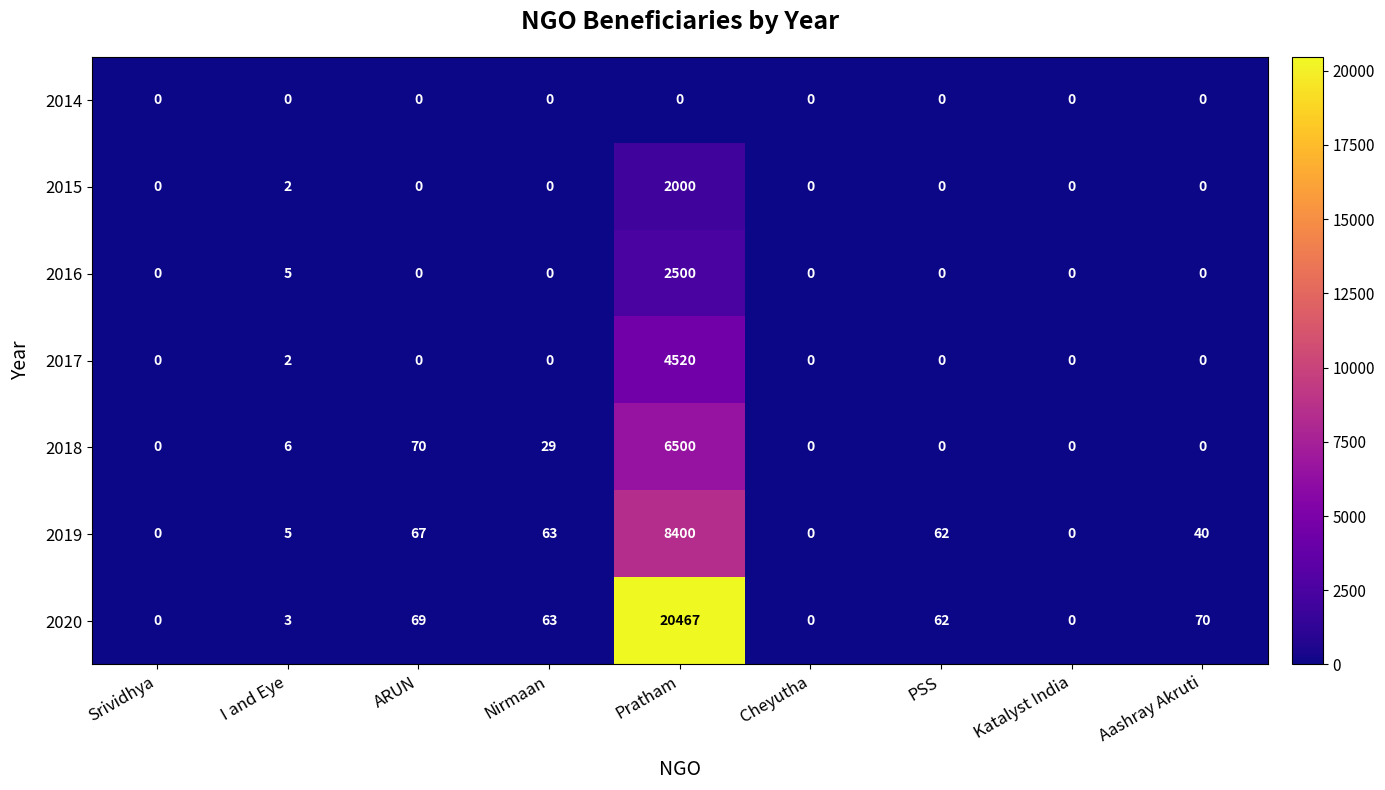

Between Pratham and Aashray Akruti, which series saw the biggest shift?

2020